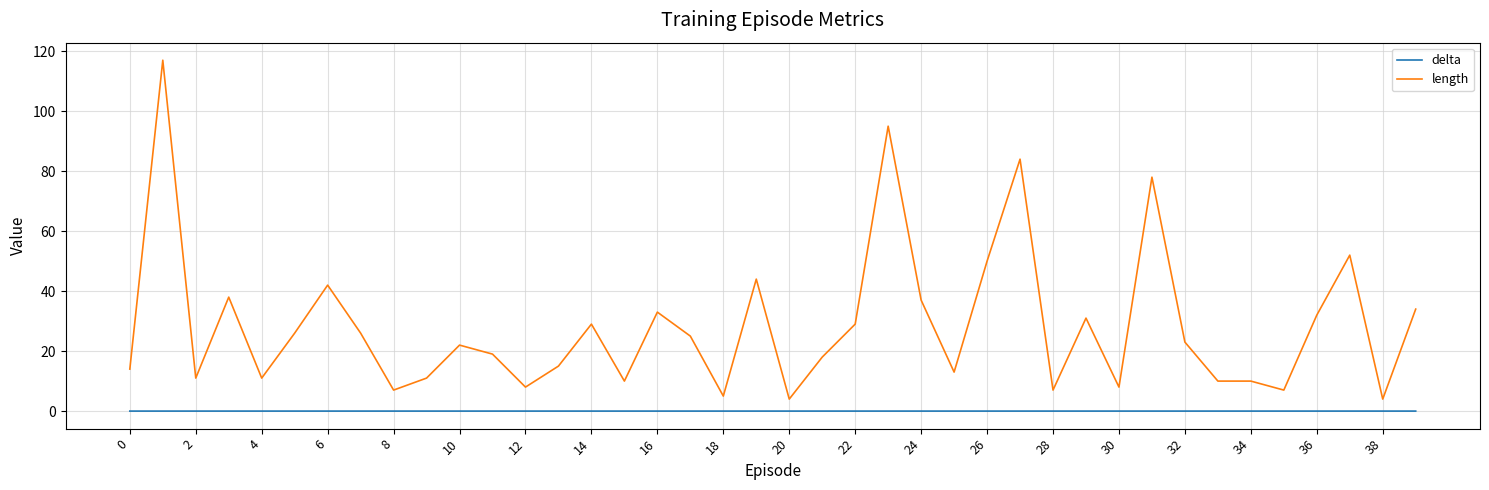

What is the maximum value shown in the chart?

117.0